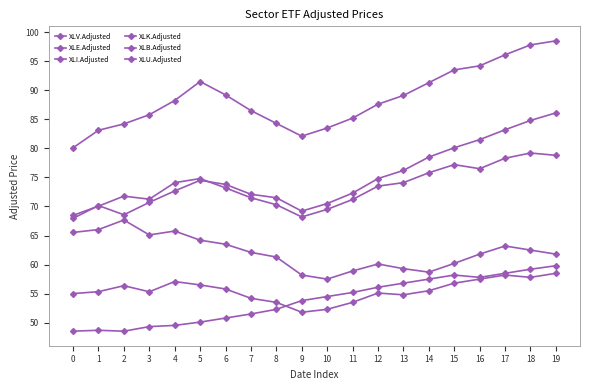

List the labels in order of XLV.Adjusted value, smallest first.

0, 9, 1, 10, 2, 8, 11, 3, 7, 12, 4, 13, 6, 14, 5, 15, 16, 17, 18, 19